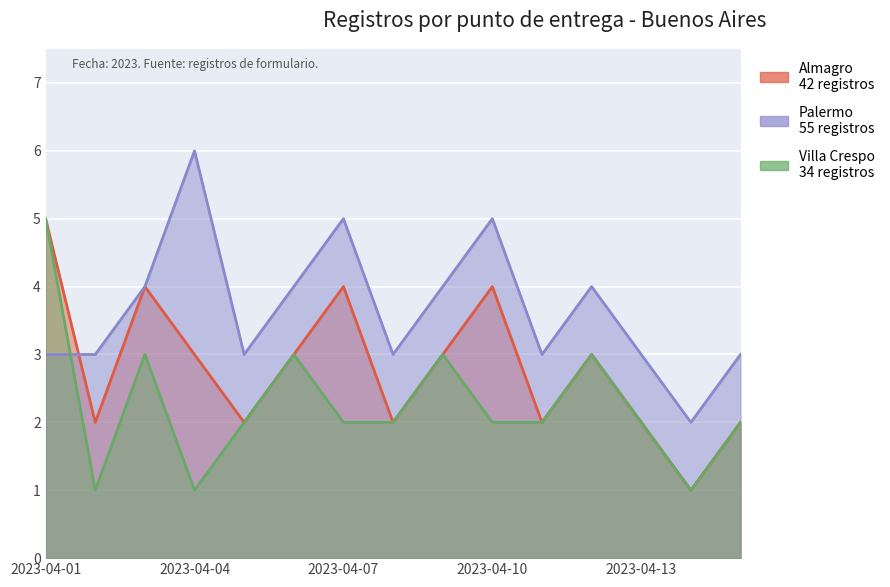

At which category does Villa Crespo reach its first local peak?

2023-04-03